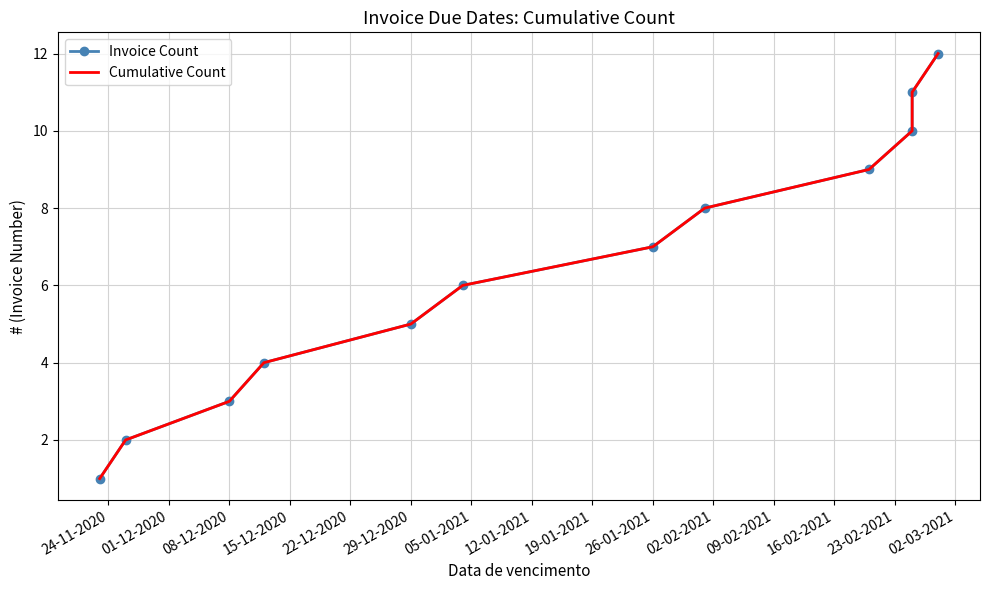

True or false: Cumulative Count and Invoice Count cross at least once.

False